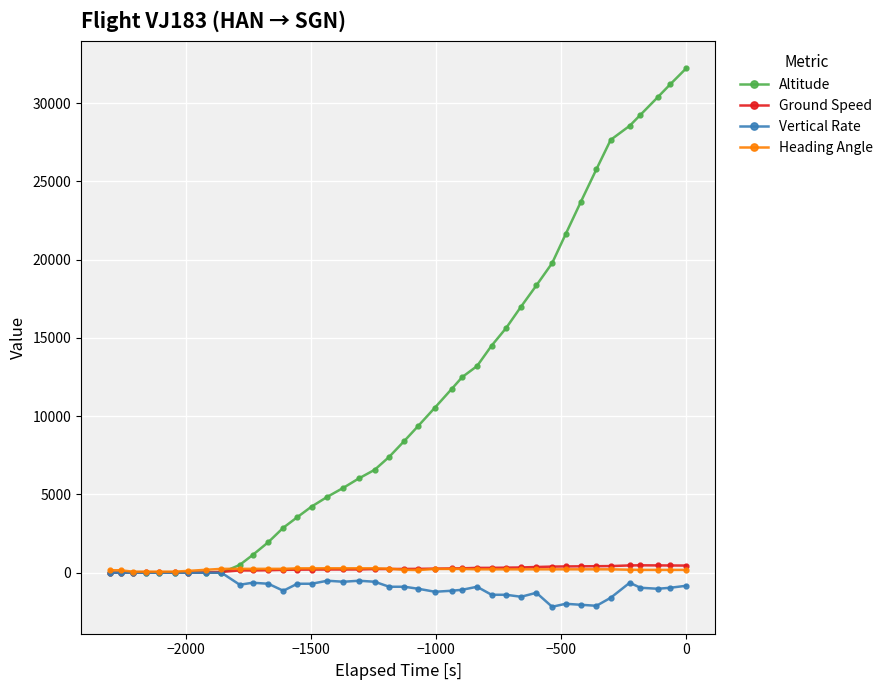

True or false: Altitude and Heading Angle cross at least once.

True